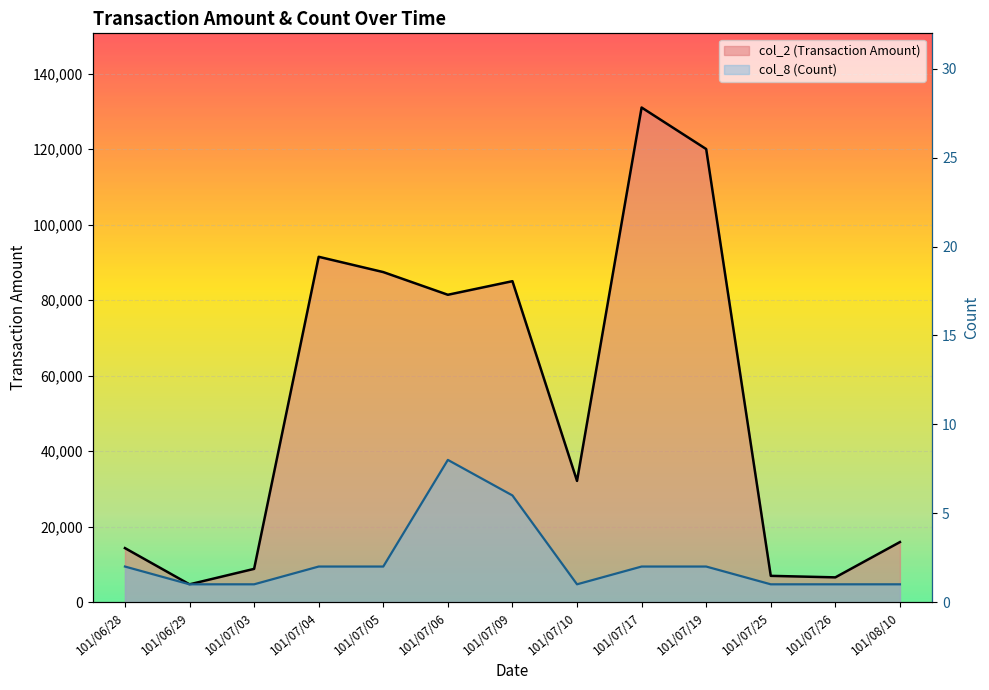

Read the col_2 (Transaction Amount) value at 101/07/25, to the nearest 50.

6950